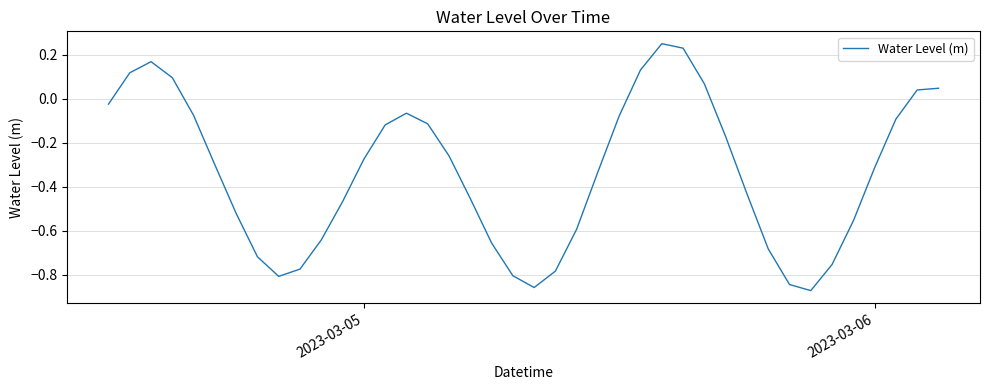

What is the difference between the maximum and minimum values?

1.1